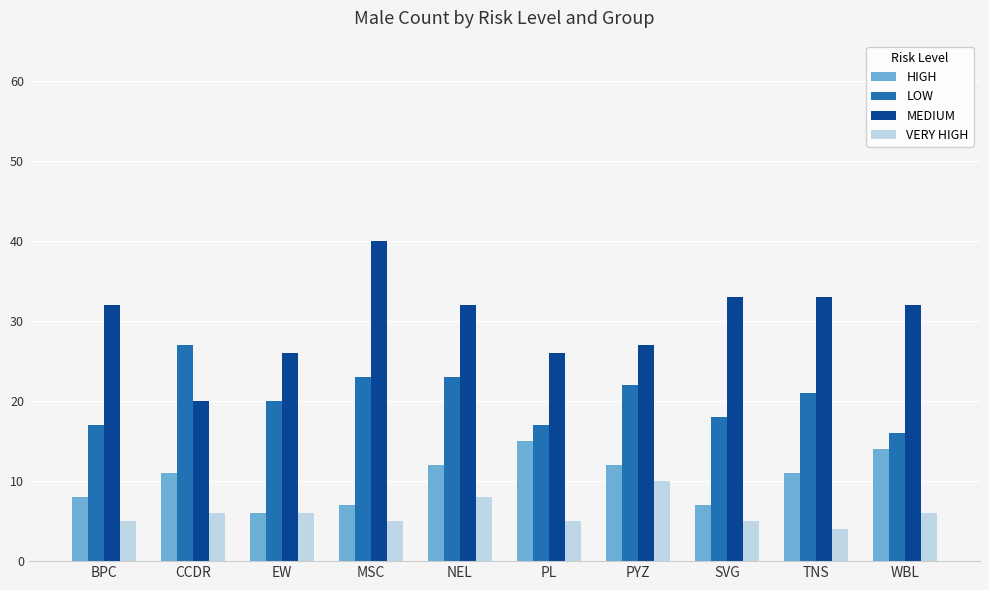

What is the difference between the MEDIUM values at PL and PYZ?

1